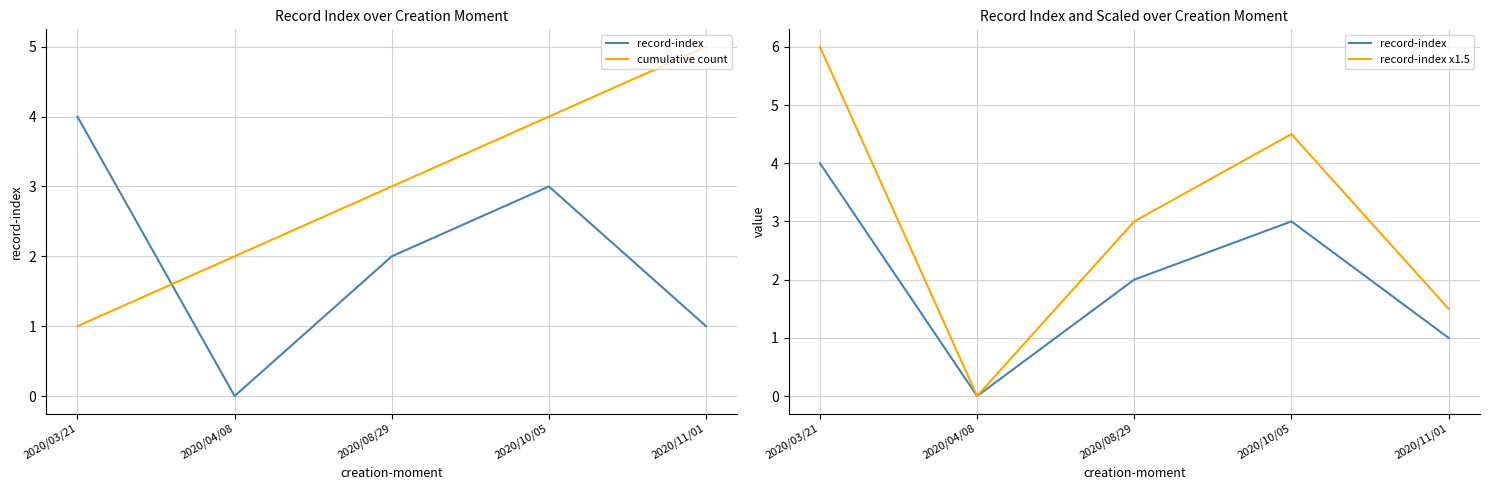

True or false: cumulative count has a value of 3.2 at 2020/11/01.

False